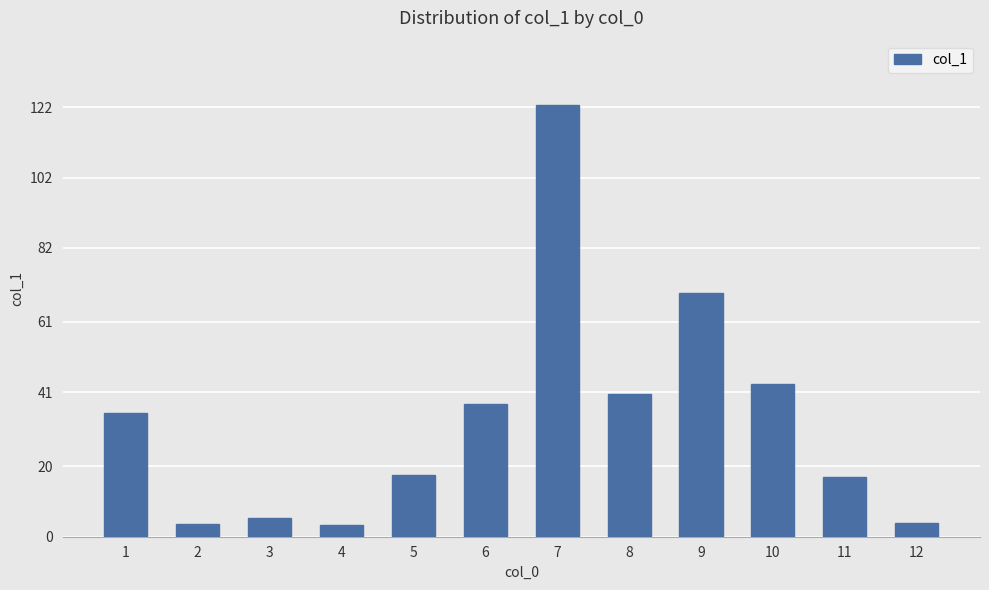

Count the number of data series in this chart.

1